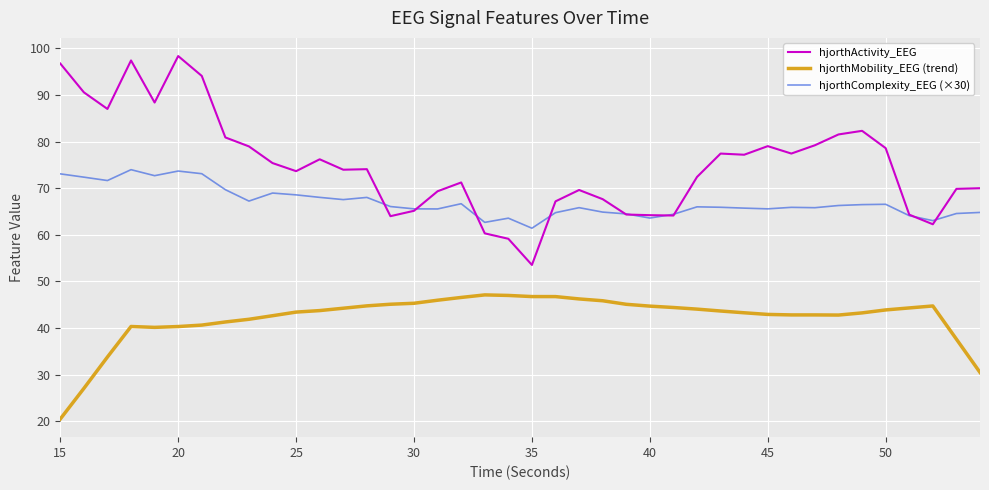

What are all the series names shown in the legend?

hjorthActivity_EEG, hjorthMobility_EEG (trend), hjorthComplexity_EEG (×30)